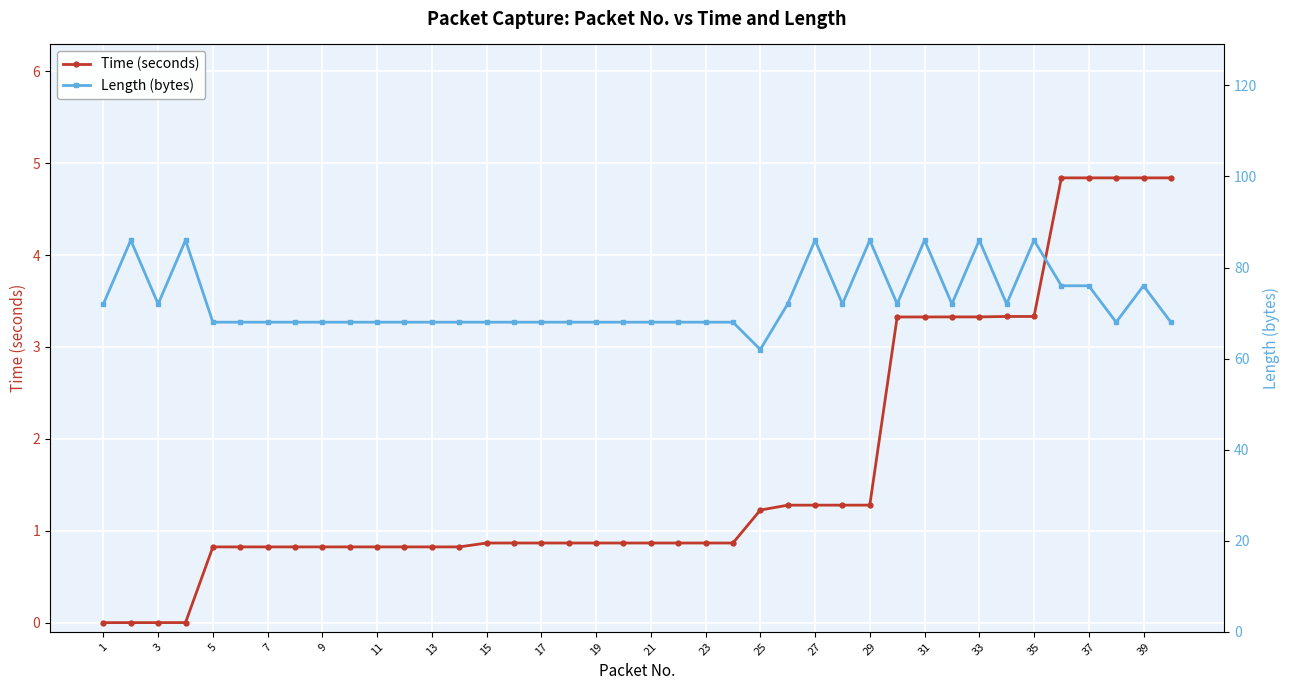

True or false: Time (seconds) has a value of 0.8 at 5.

True